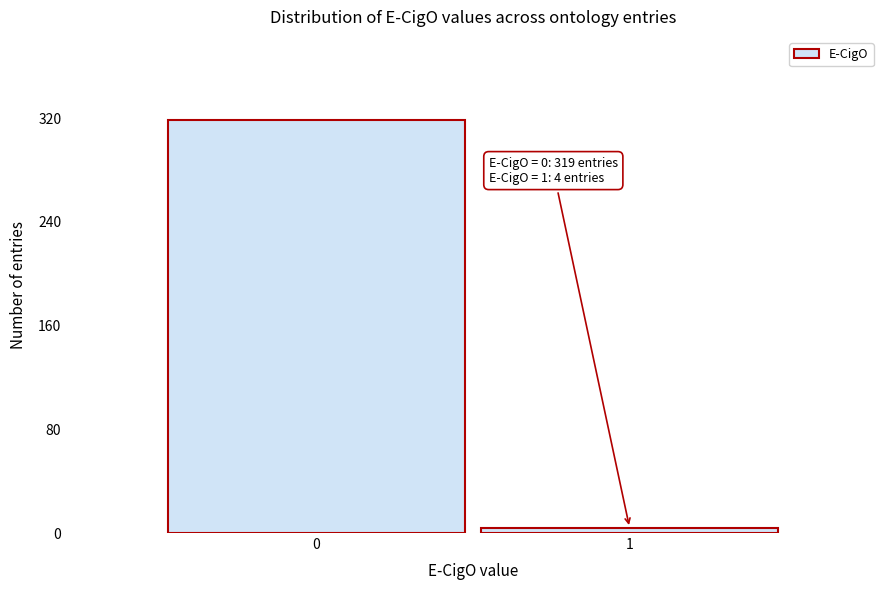

Reading right to left, extract all data points from this chart.

4	319